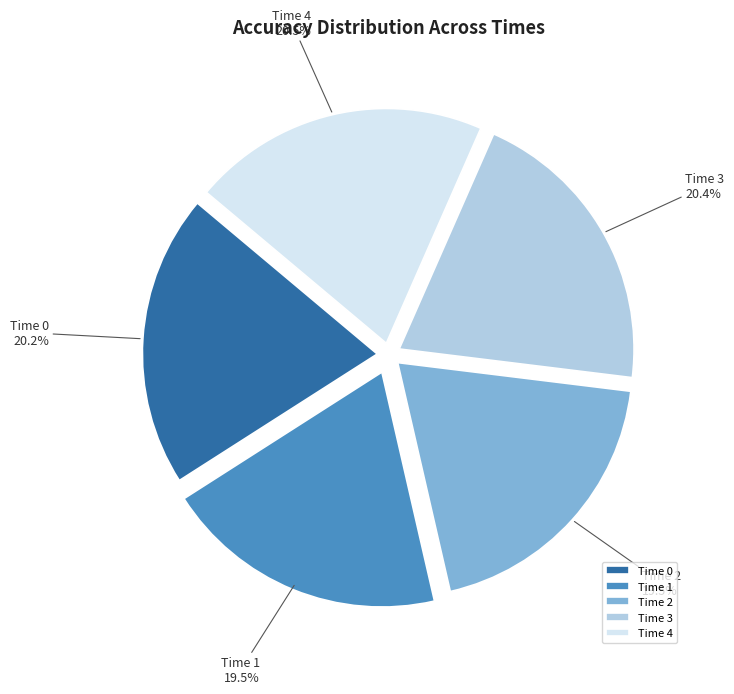

Count the number of slices in the pie.

5